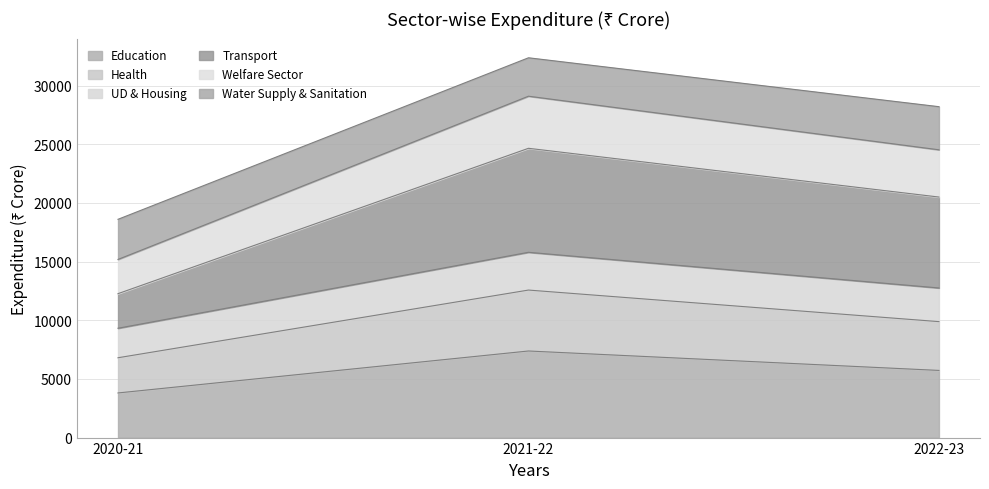

Rank the categories by Education value from lowest to highest.

2020-21, 2022-23, 2021-22